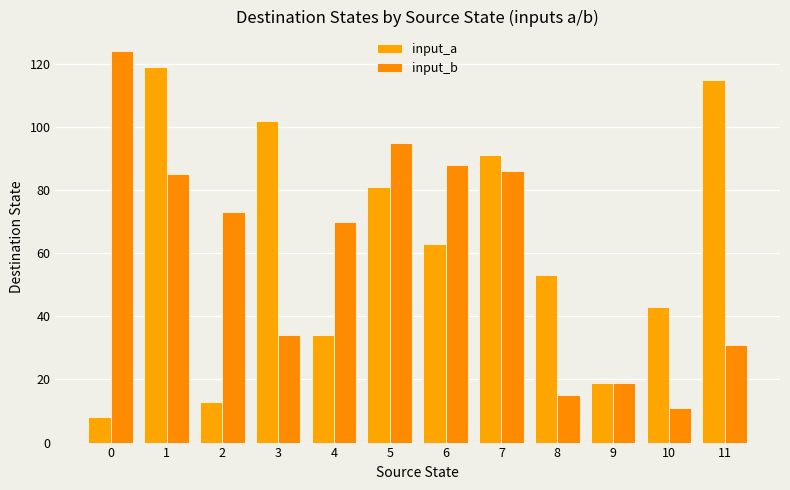

Is the value of input_a at 1 greater than the value of input_b at 9?

Yes